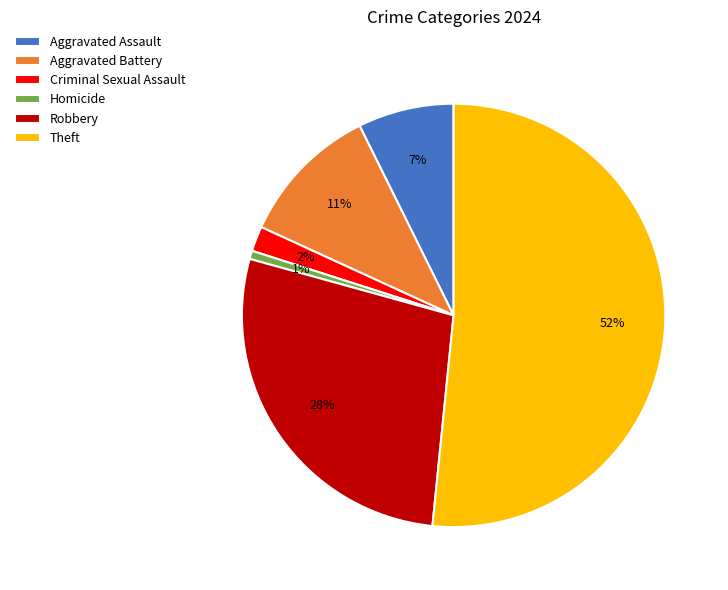

How many segments does this pie chart have?

6